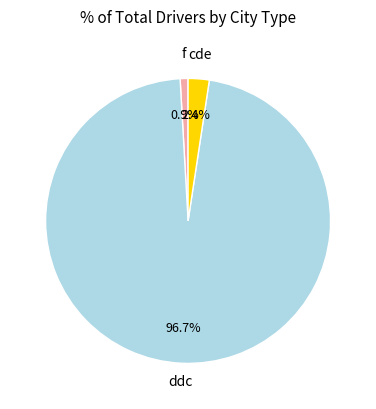

How many segments does this pie chart have?

3